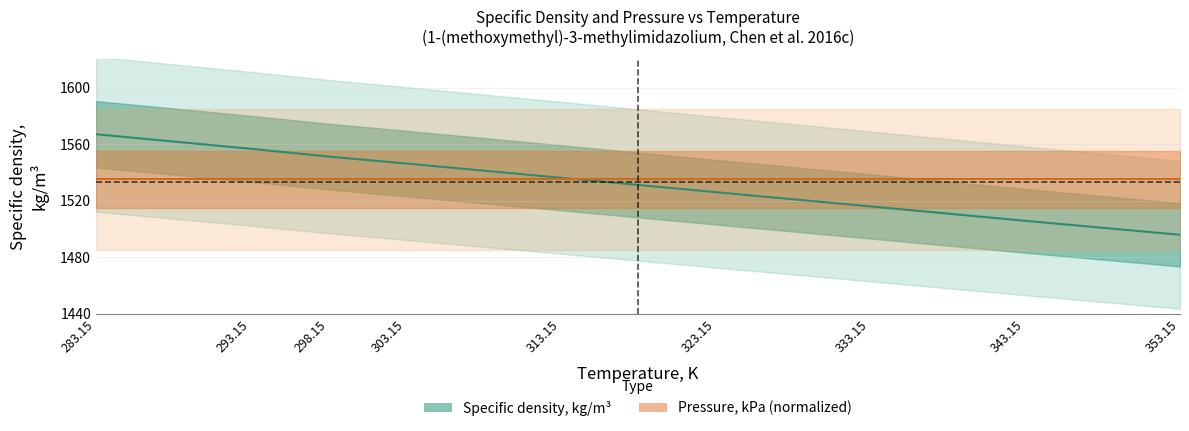

What is the label of the 3rd point from the right?

333.15